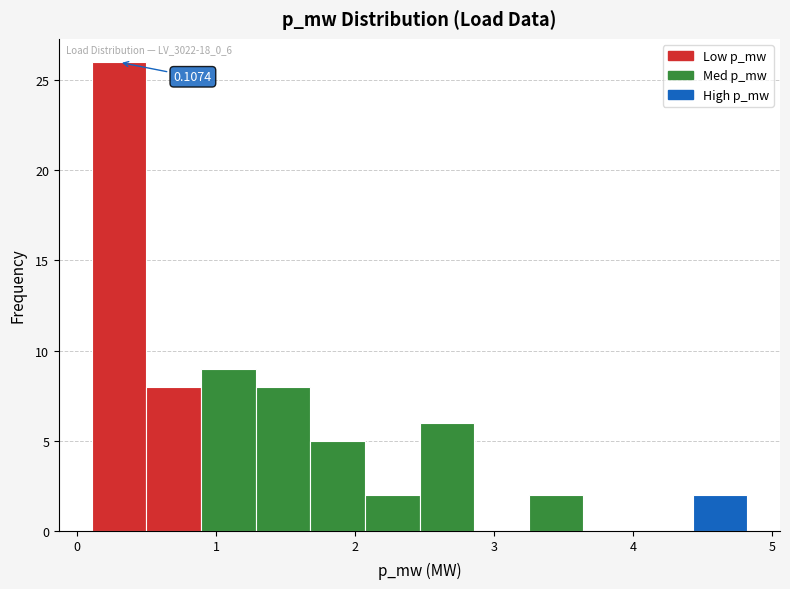

Around what value on the x-axis is the tallest bar? Give the approximate position of its centre, as read against the axis.

0.3